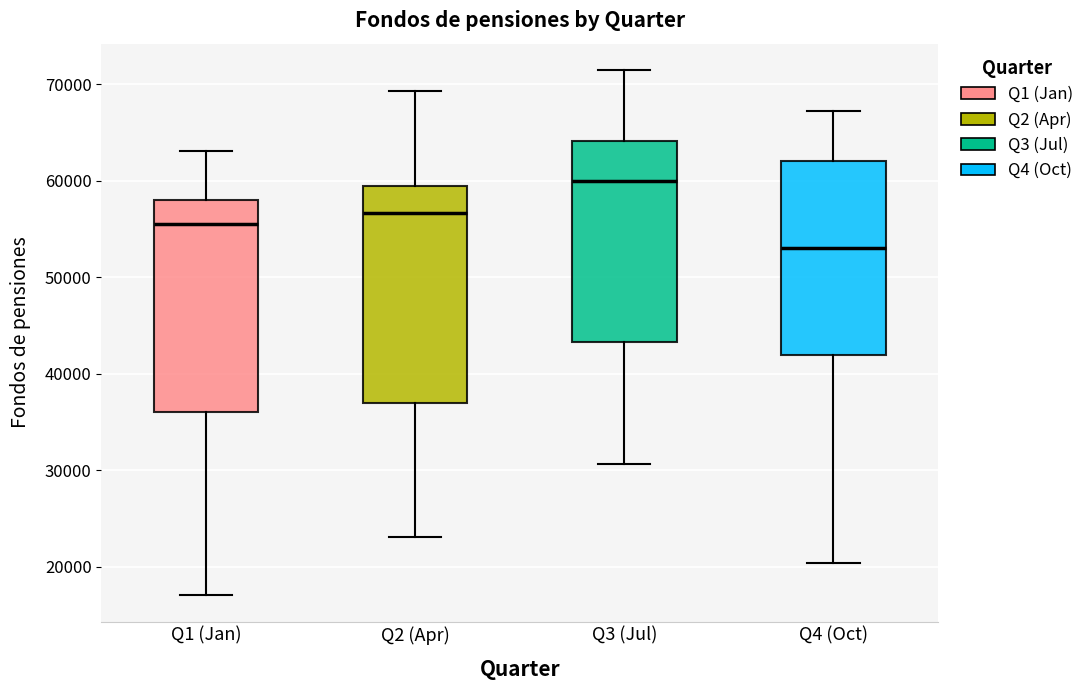

Where is the upper edge of the box for Q2 (Apr) on the y-axis? The values are not printed on the chart, so give them approximately, as read against the axis.

59000